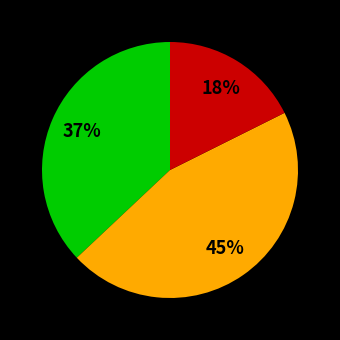

To the nearest percent, what is the average slice percentage?

33%